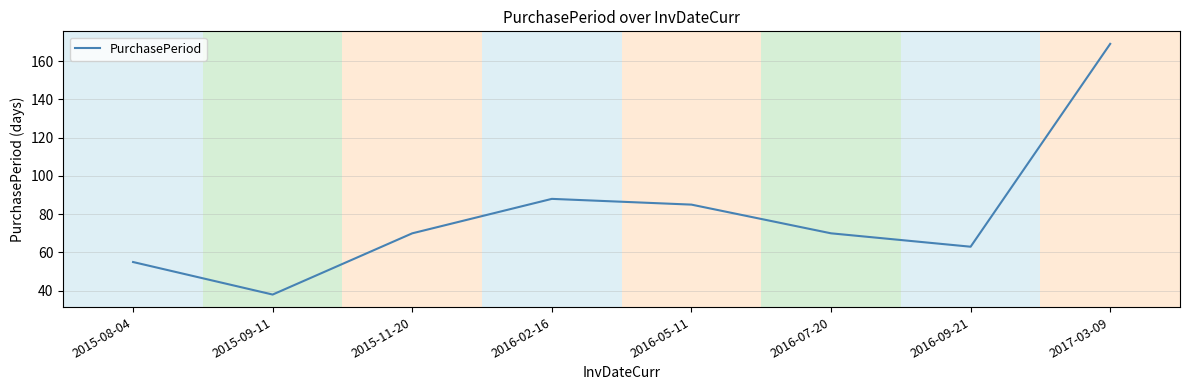

Read the value at 2016-09-21, to the nearest 50.

50